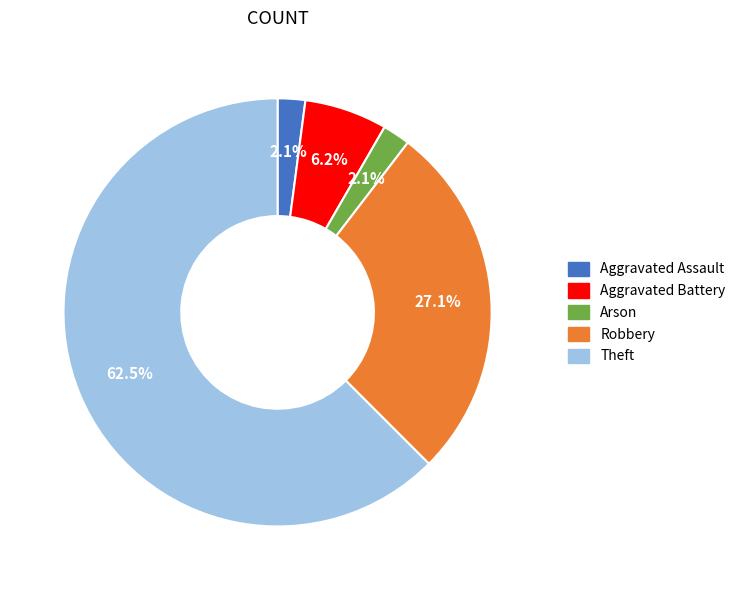

Is the sum of Robbery and Theft greater than half?

Yes